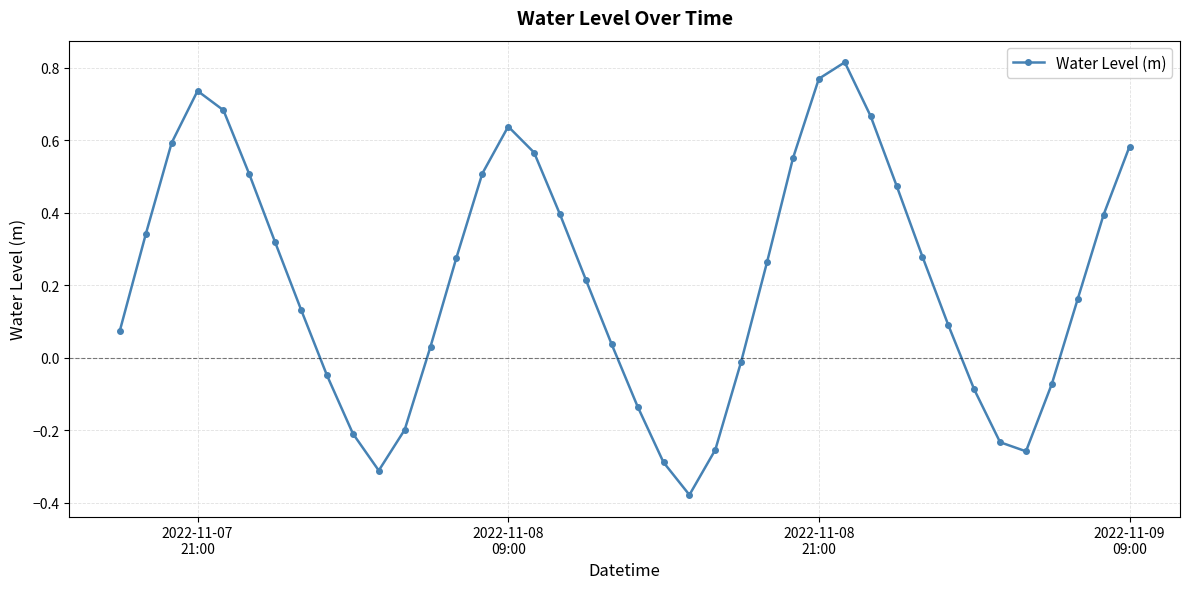

How many points are lower than both their immediate neighbors (excluding endpoints)?

3